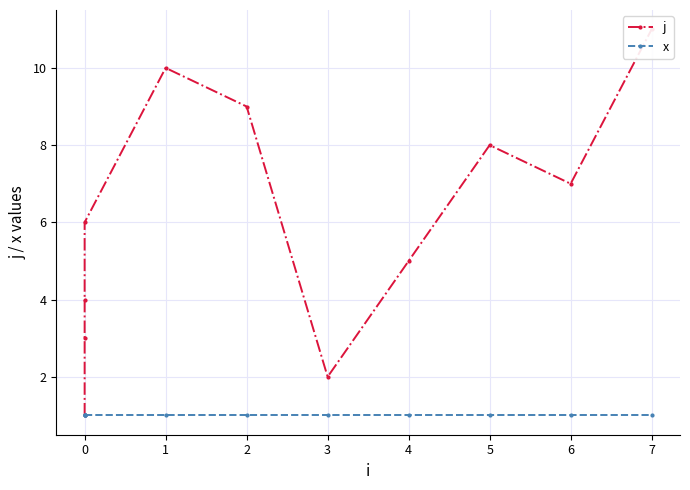

What is the minimum value for j?

1